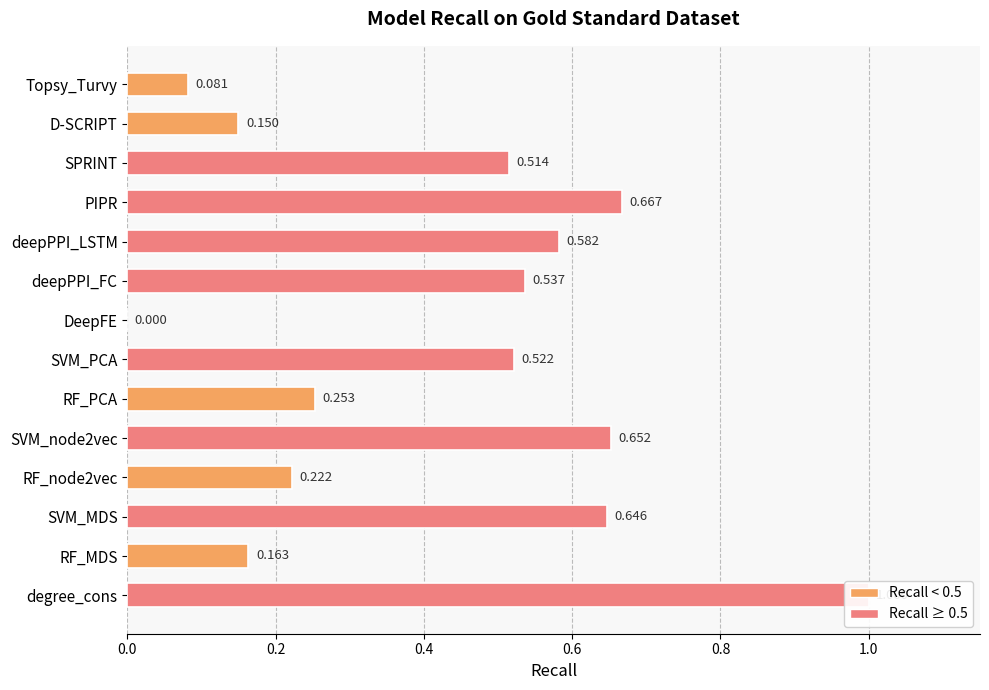

How many distinct data groups are displayed?

1